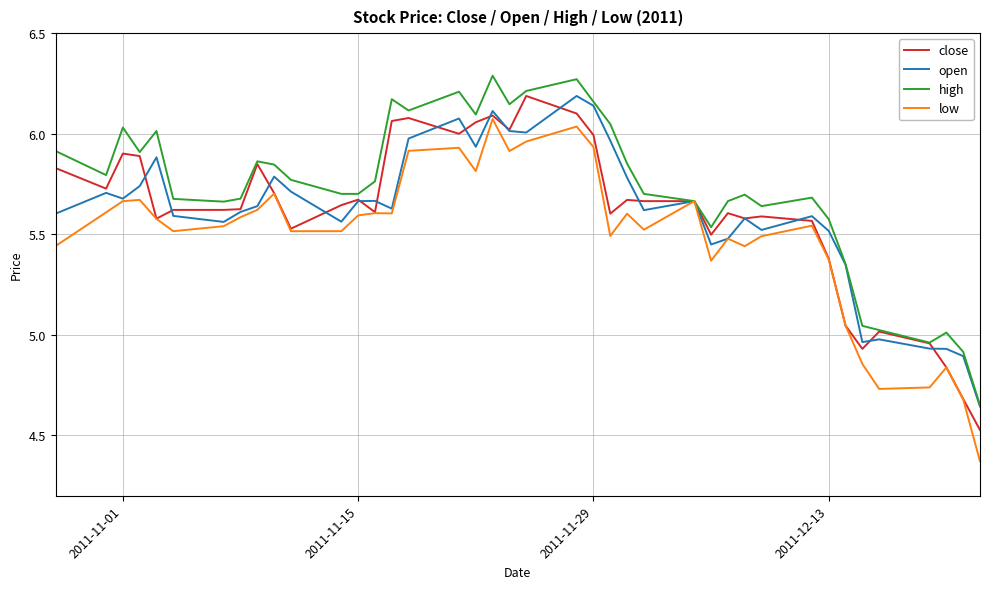

Which series has the largest total across all categories?

high